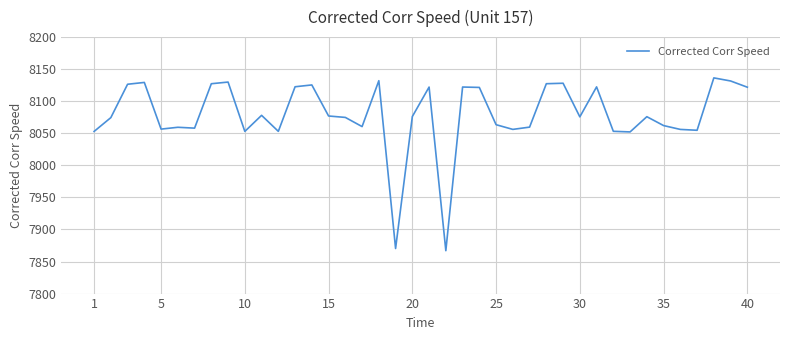

True or false: the data has more than 1 interior local peaks.

True